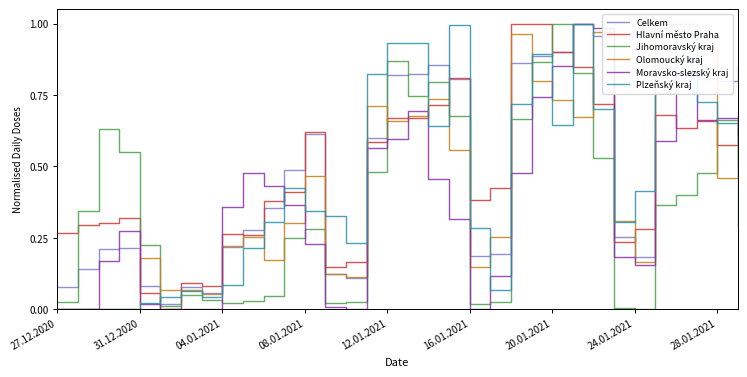

What is the difference between the highest and lowest values at 25?

0.3